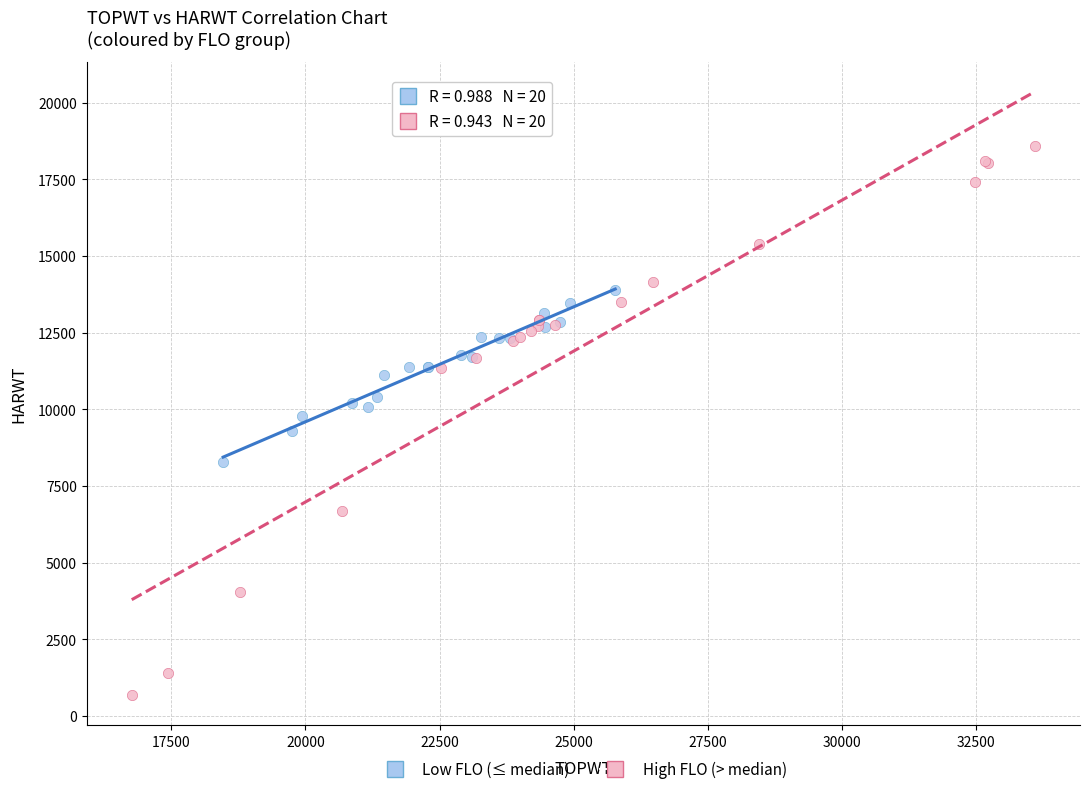

Which series contains the highest Y value?

High FLO (> median)